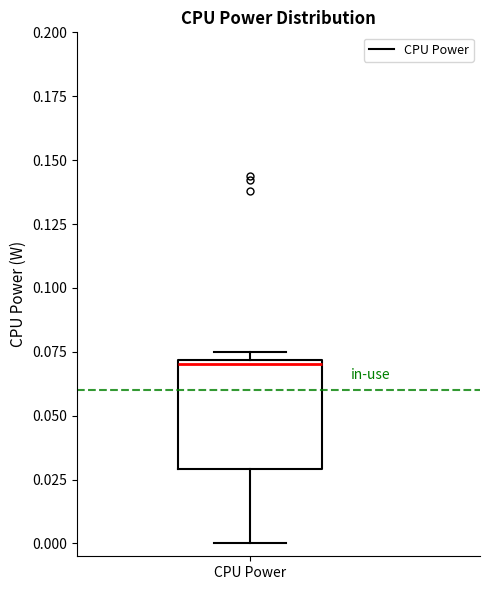

Read this box plot against the y-axis: the position of the median line, the range covered by the box, and the ends of both whiskers. The values are not printed on the chart, so give them approximately, as read against the axis.

median 0.070, box 0.030 to 0.070, whiskers 0.000 to 0.075